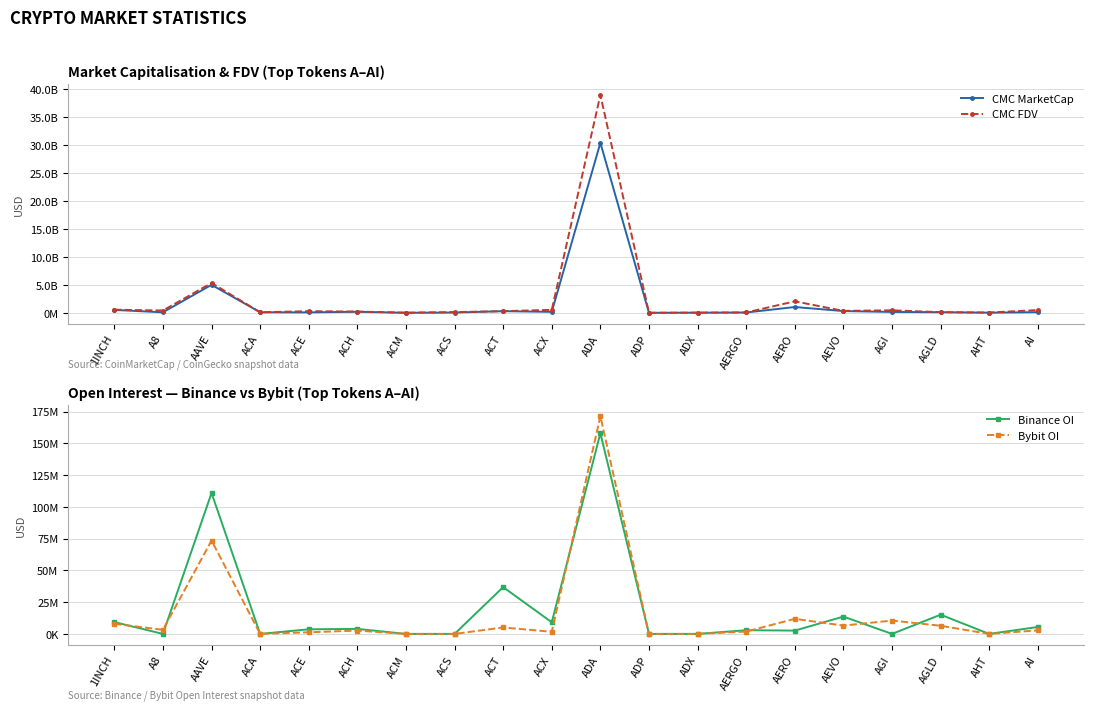

Where is CMC MarketCap nearest to the value 15199479347?

AAVE